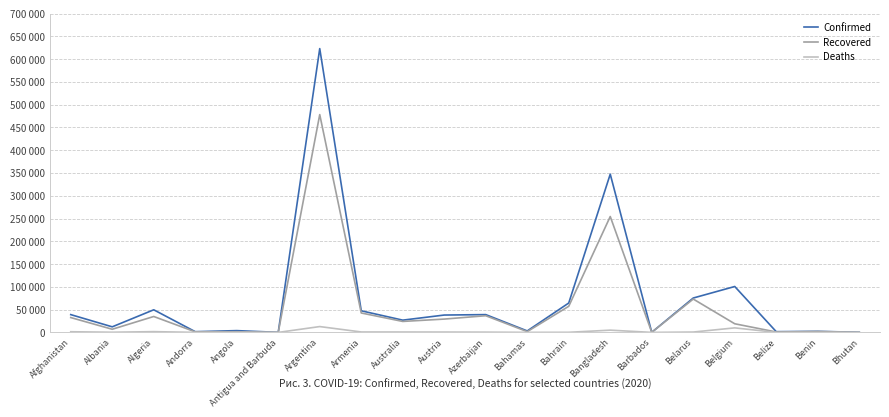

Does the chart have visible grid lines?

Yes